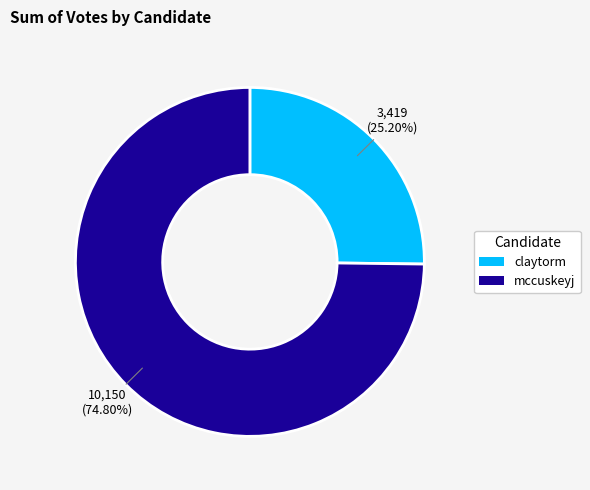

What percentage is the claytorm slice, to the nearest percent?

25%